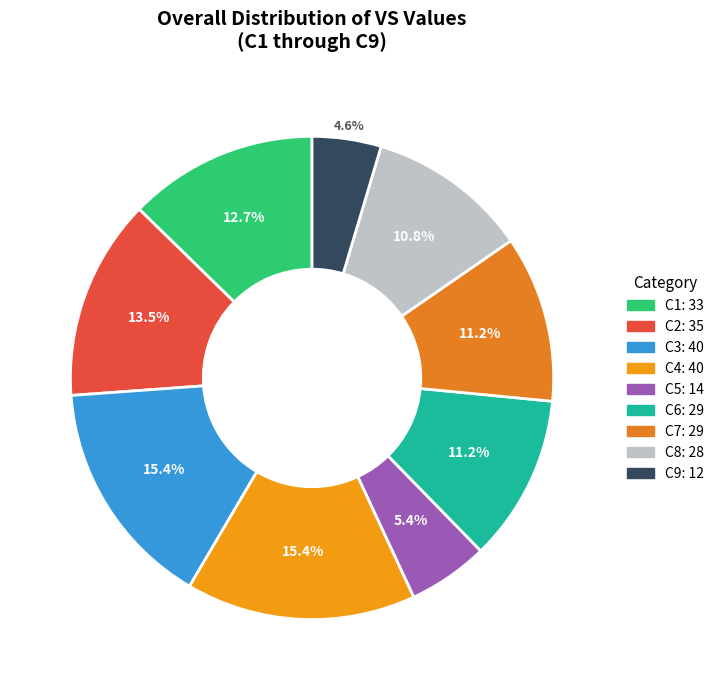

To the nearest percent, what is the average slice percentage?

11%